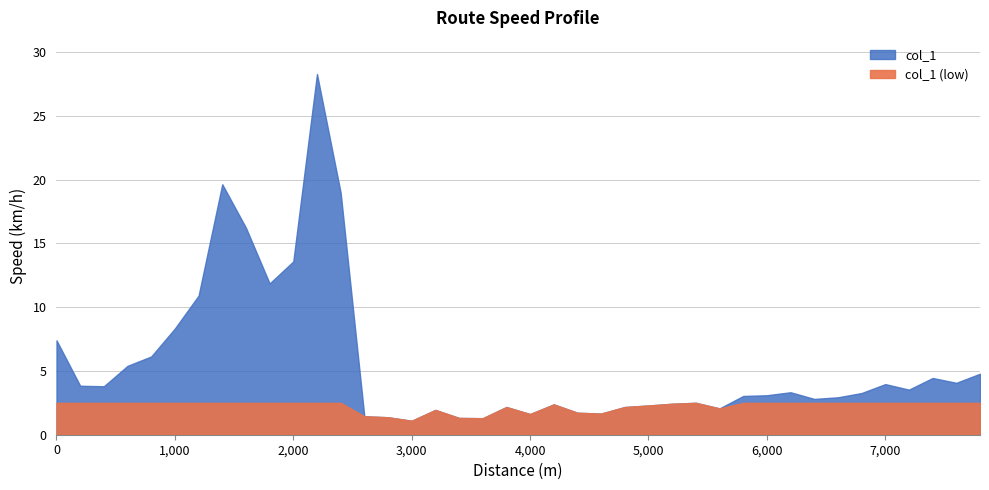

How many interior local peaks (higher than both neighbors) does the data have?

9